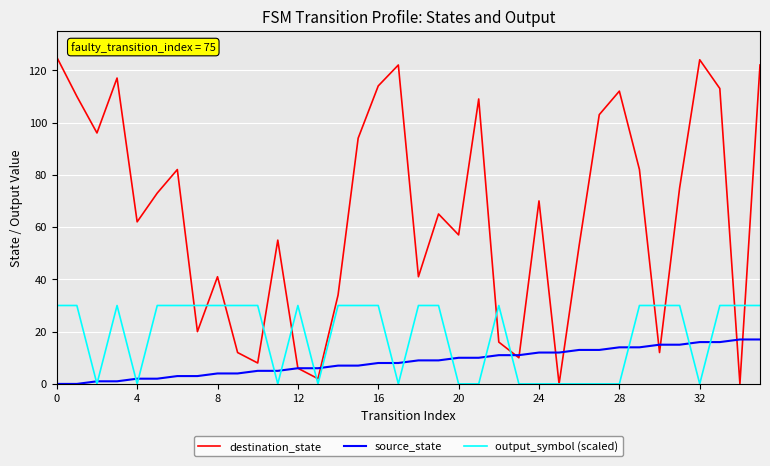

What is the maximum value for source_state?

17